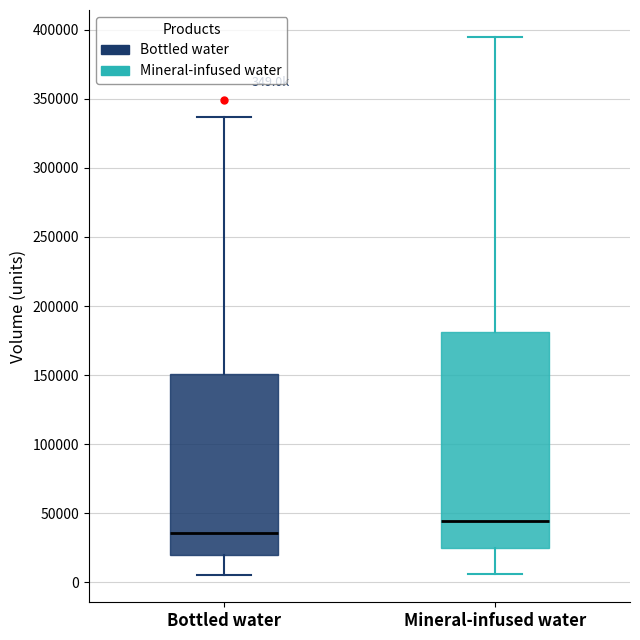

Which box is the tallest, from its lower edge to its upper edge?

Mineral-infused water